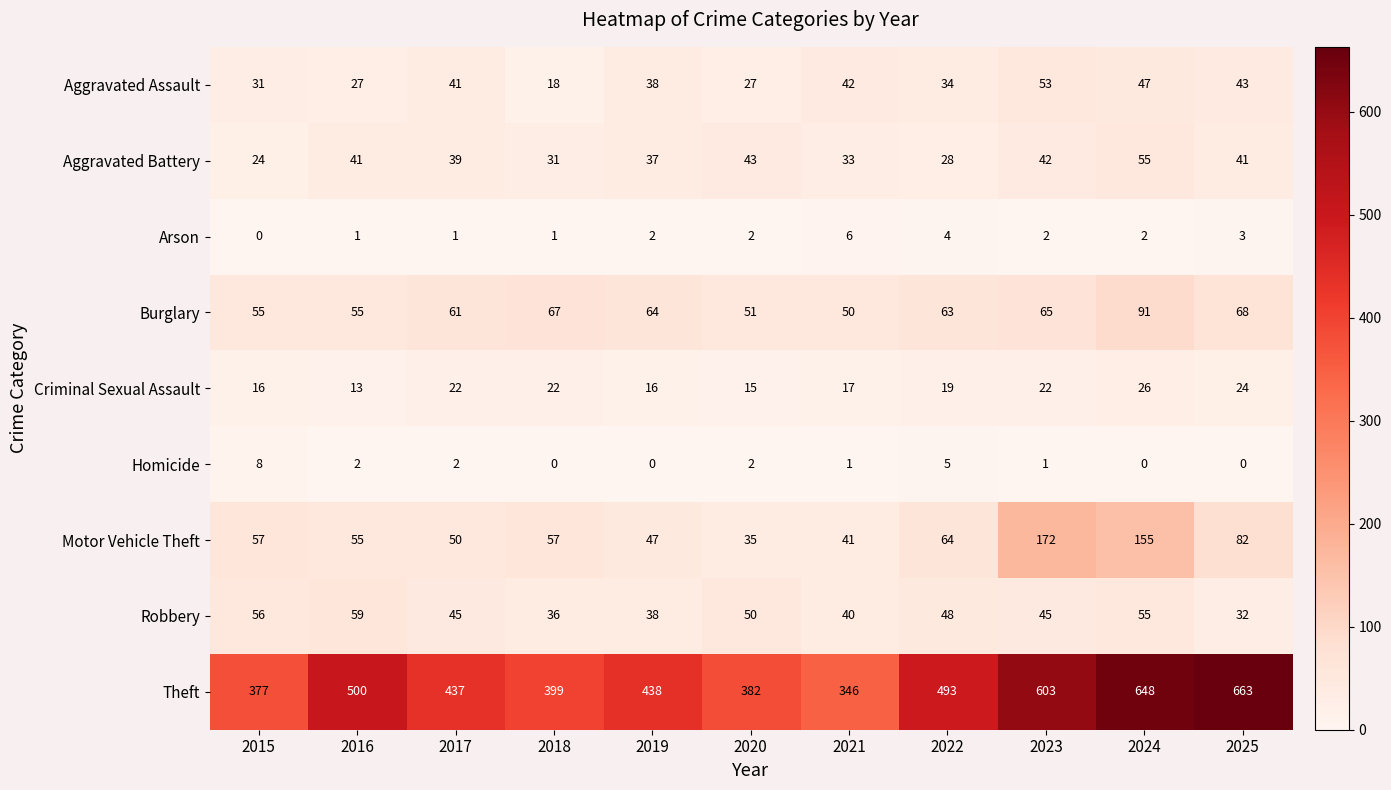

Which series has the widest spread of values?

Theft